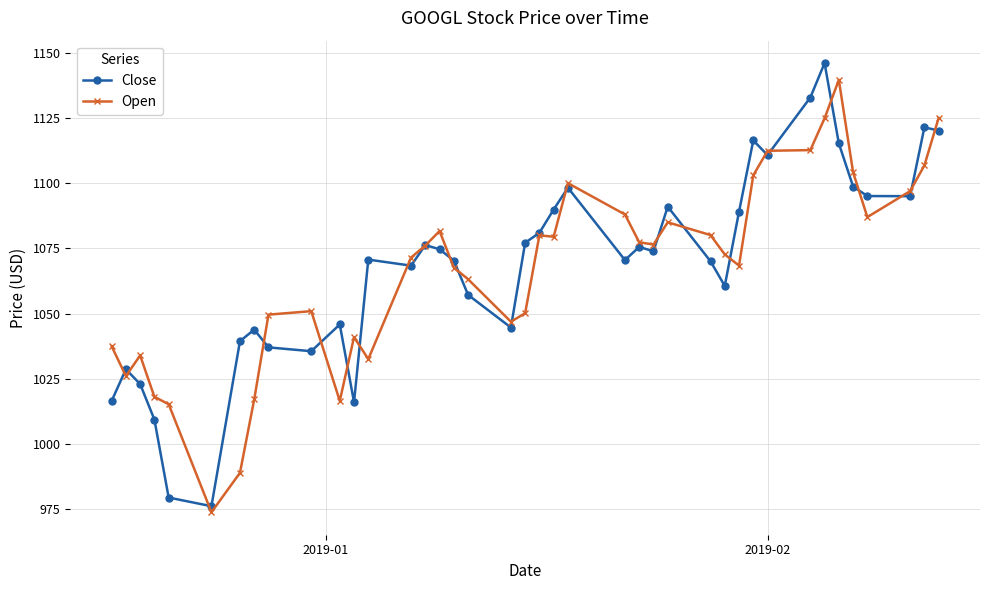

What is the difference between the maximum and second lowest values in the Close series?

166.5